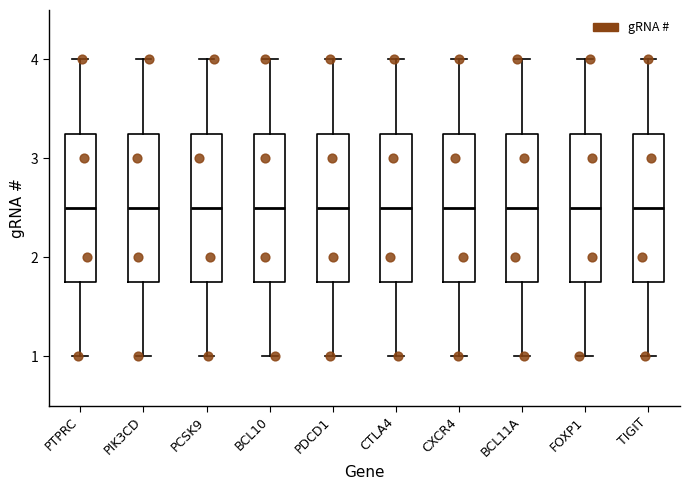

Reading left to right, transcribe this box plot: for each box, give where its median line is, the range the box spans, and where its two whiskers end, as read against the y-axis. The values are not printed on the chart, so give them approximately, as read against the axis.

PTPRC: median 2.5, box 1.8 to 3.3, whiskers 1.0 to 4.0
PIK3CD: median 2.5, box 1.8 to 3.3, whiskers 1.0 to 4.0
PCSK9: median 2.5, box 1.8 to 3.3, whiskers 1.0 to 4.0
BCL10: median 2.5, box 1.8 to 3.3, whiskers 1.0 to 4.0
PDCD1: median 2.5, box 1.8 to 3.3, whiskers 1.0 to 4.0
CTLA4: median 2.5, box 1.8 to 3.3, whiskers 1.0 to 4.0
CXCR4: median 2.5, box 1.8 to 3.3, whiskers 1.0 to 4.0
BCL11A: median 2.5, box 1.8 to 3.3, whiskers 1.0 to 4.0
FOXP1: median 2.5, box 1.8 to 3.3, whiskers 1.0 to 4.0
TIGIT: median 2.5, box 1.8 to 3.3, whiskers 1.0 to 4.0